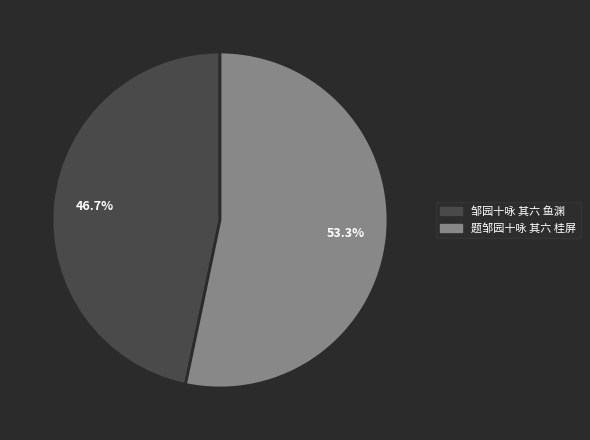

What is the smallest slice in the pie chart?

邹园十咏 其六 鱼渊